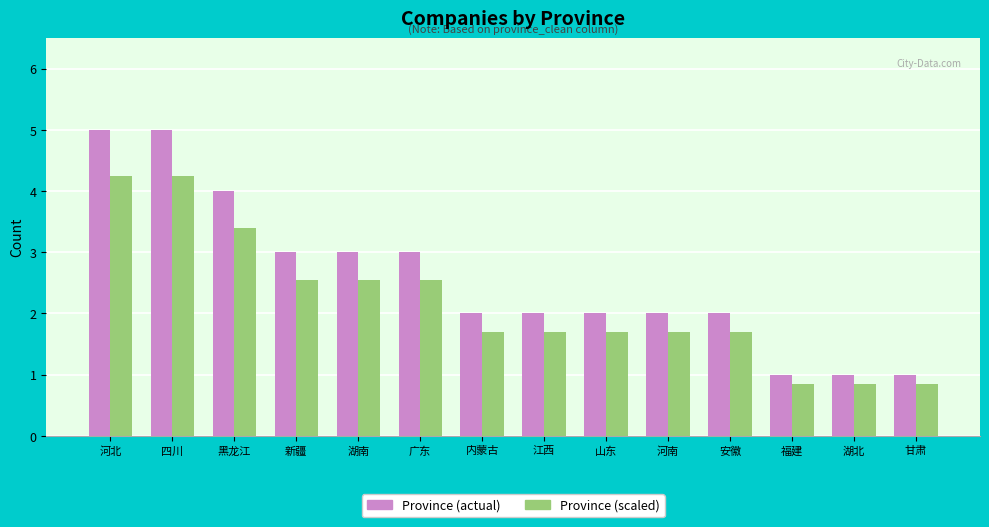

What is the total value across all series at 福建?

1.9